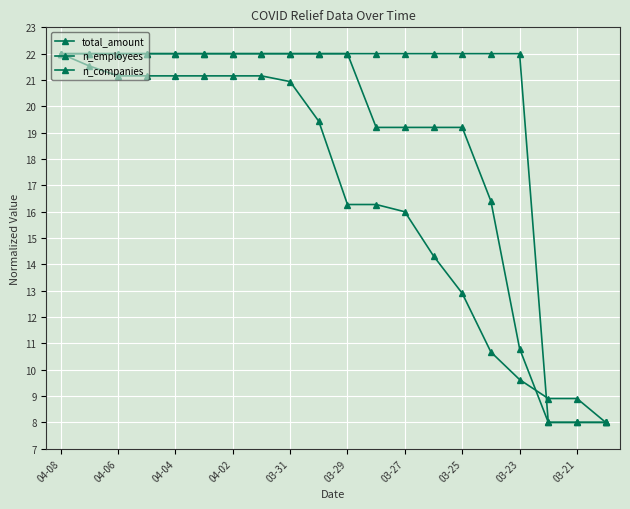

What is the average value of the total_amount series?

16.6